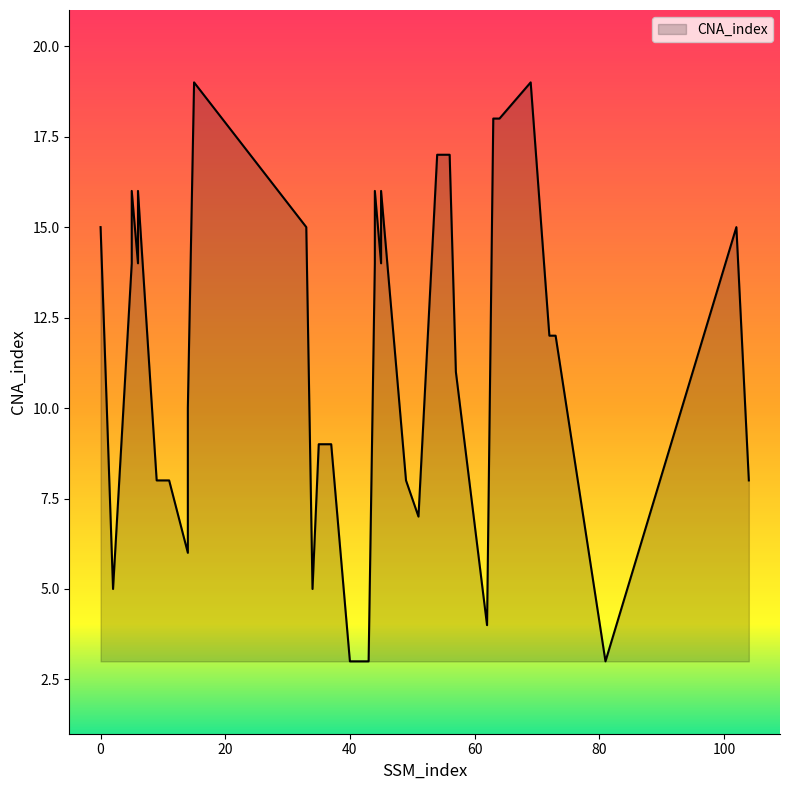

Count the number of data series in this chart.

1